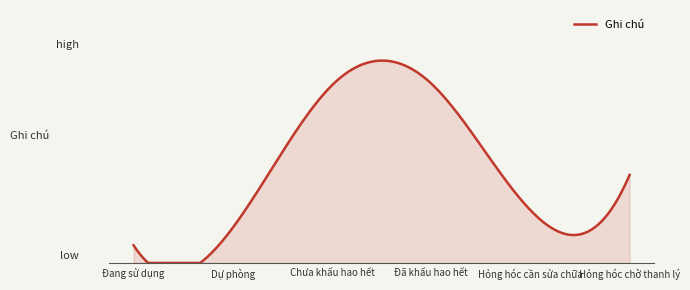

What is the difference between the maximum and minimum values?

92